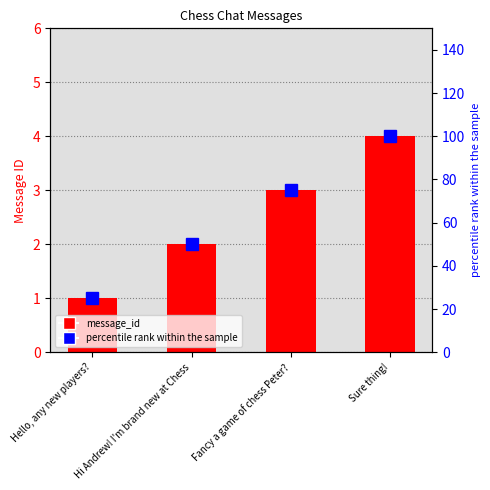

What is the sum of the percentile rank values at Hi Andrew! I'm brand new at Chess and Hello, any new players??

75